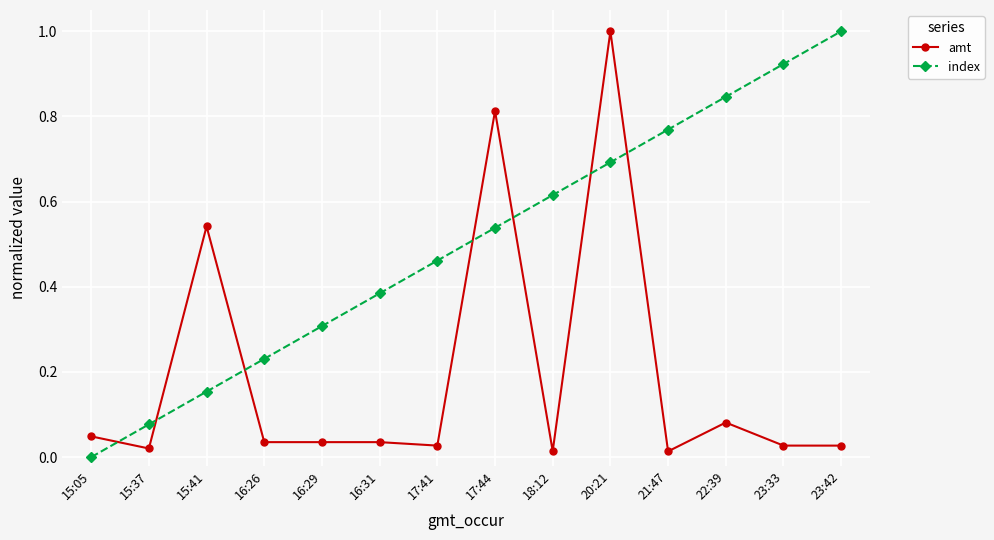

Is the value of index at 15:37 greater than the value of amt at 15:05?

Yes